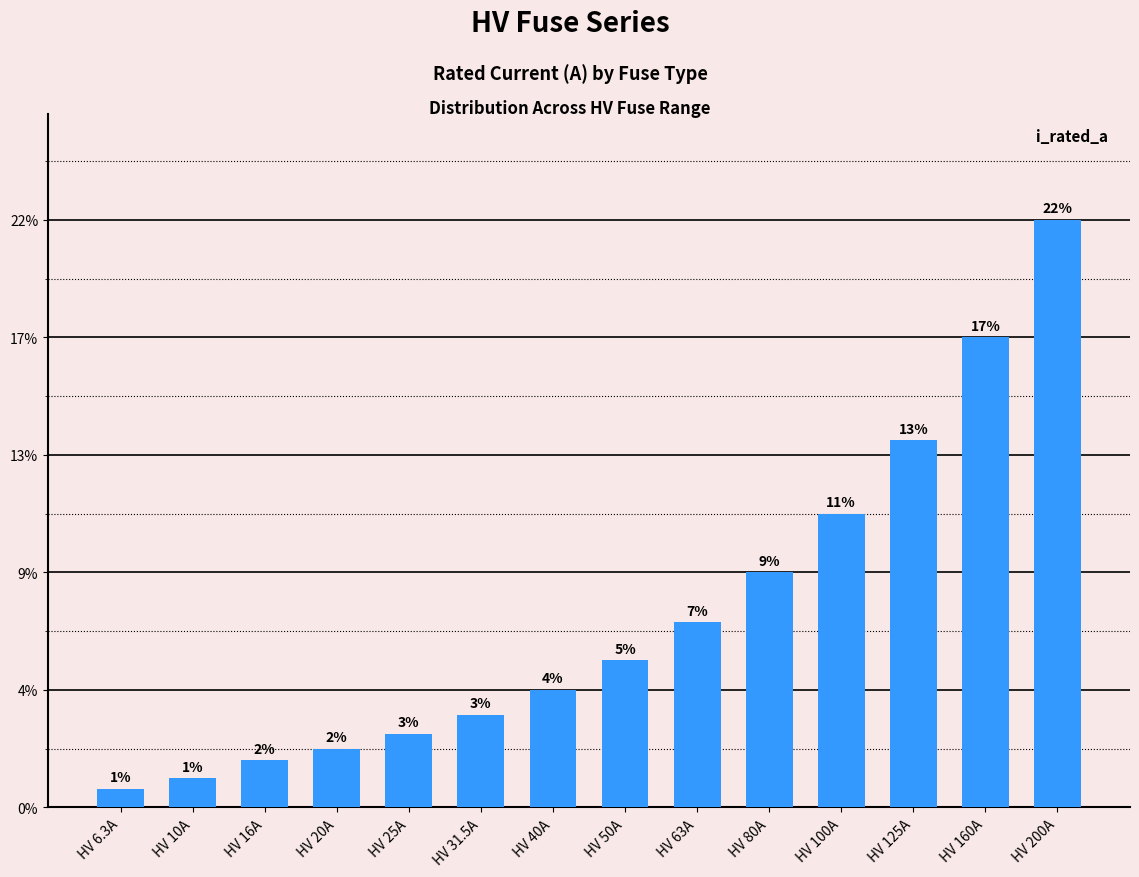

List the labels in order of value, smallest first.

HV 6.3A, HV 10A, HV 16A, HV 20A, HV 25A, HV 31.5A, HV 40A, HV 50A, HV 63A, HV 80A, HV 100A, HV 125A, HV 160A, HV 200A